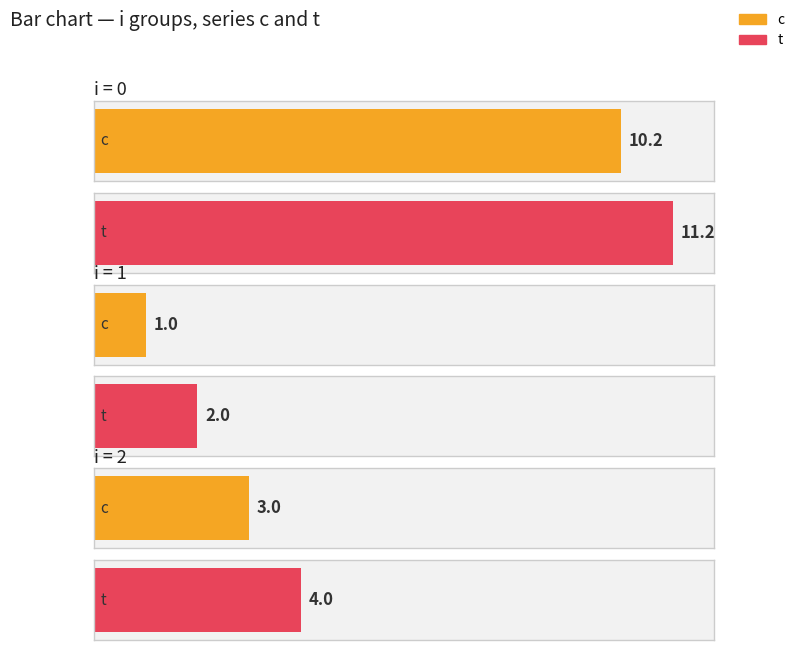

Which series changed the most between 0 and 2?

c